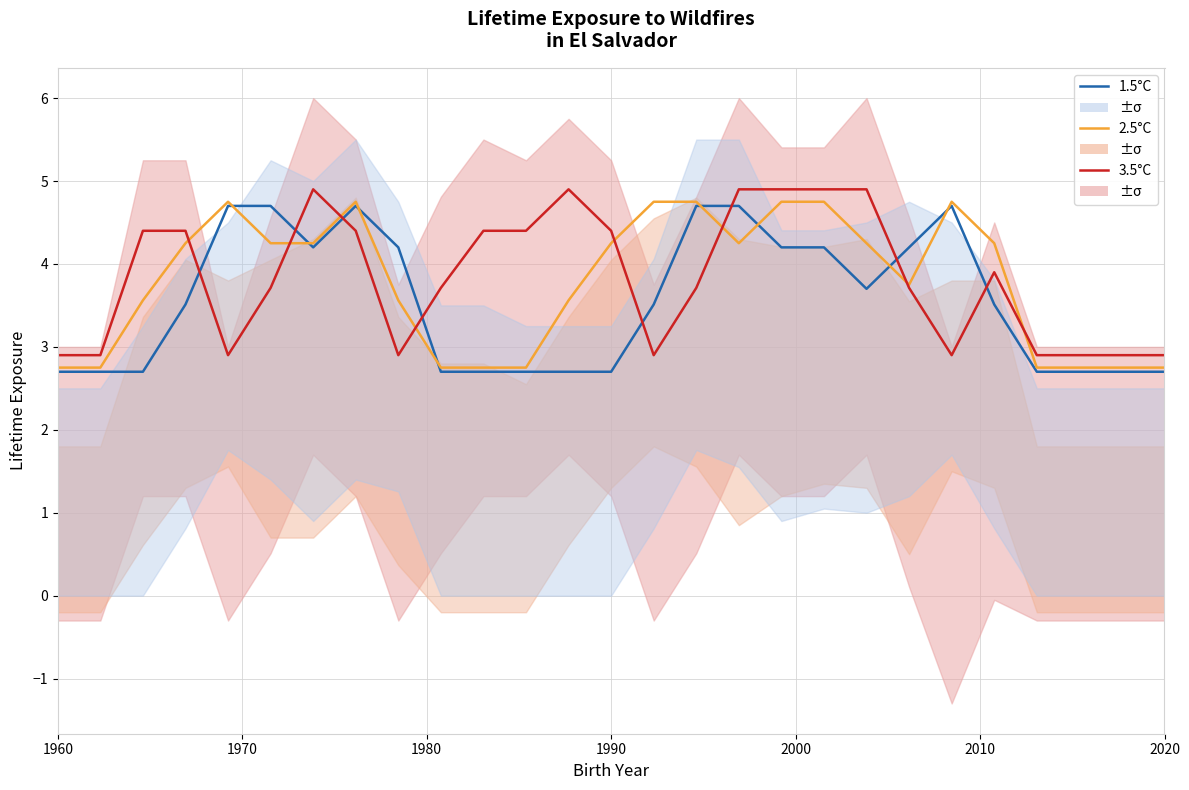

What is the smallest value displayed?

2.7